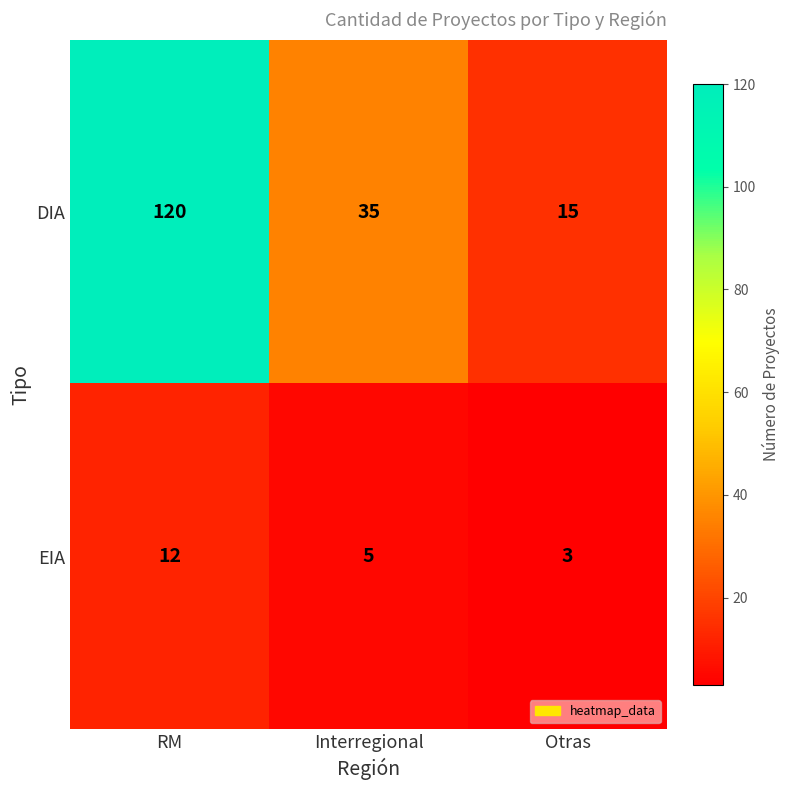

What value does the DIA series have at RM, to the nearest 50?

100